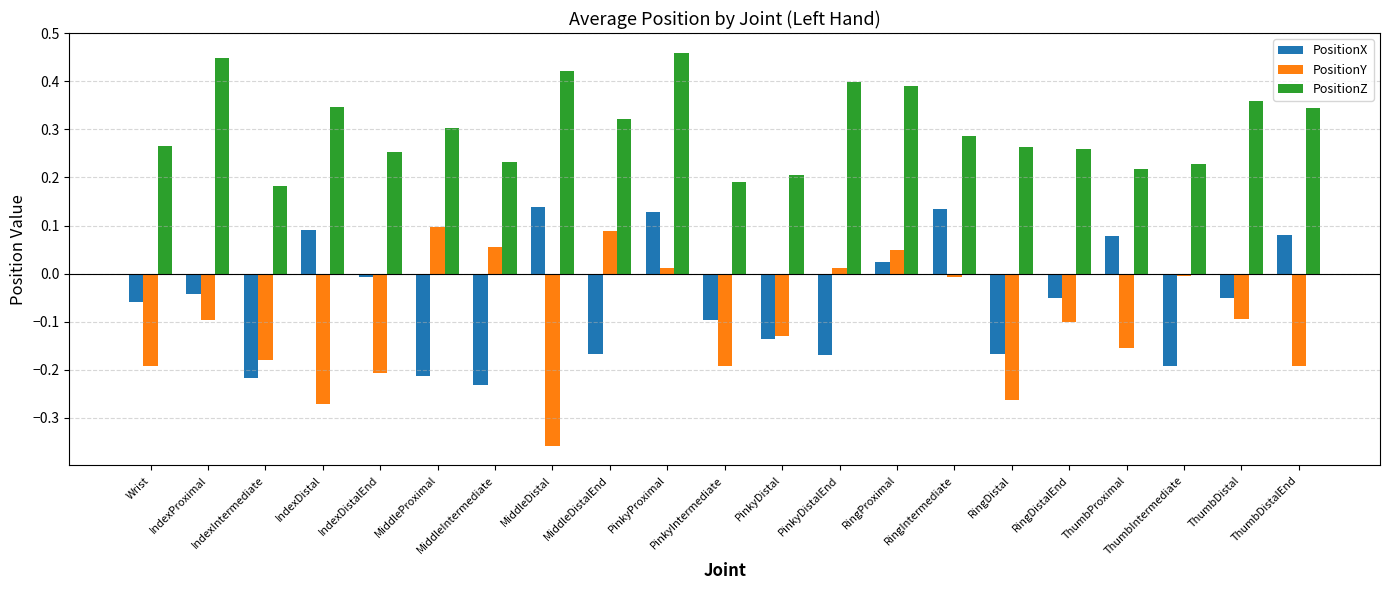

Which category has the lowest value in the PositionY series?

MiddleDistal